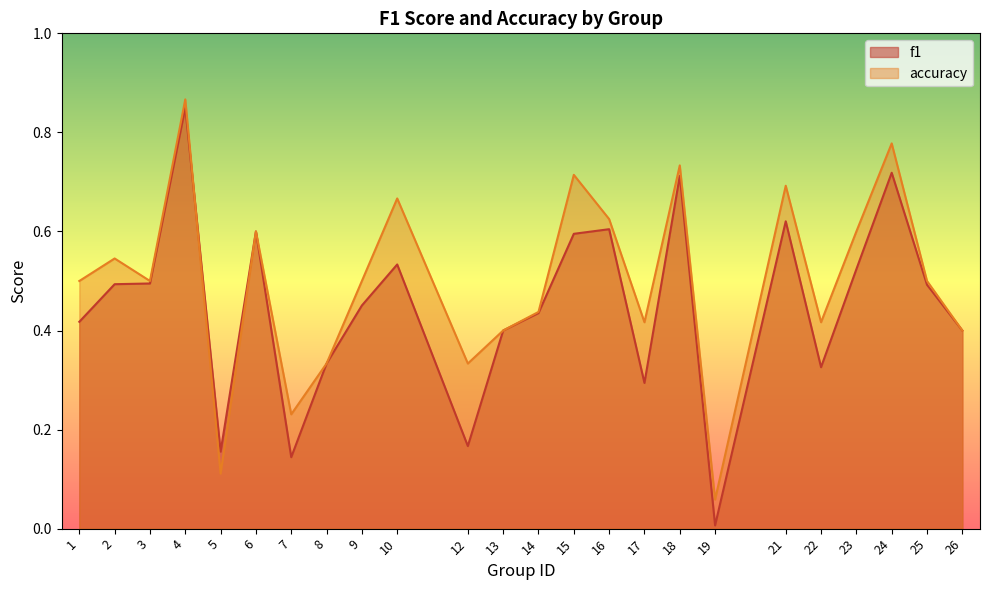

Count the number of data series in this chart.

2